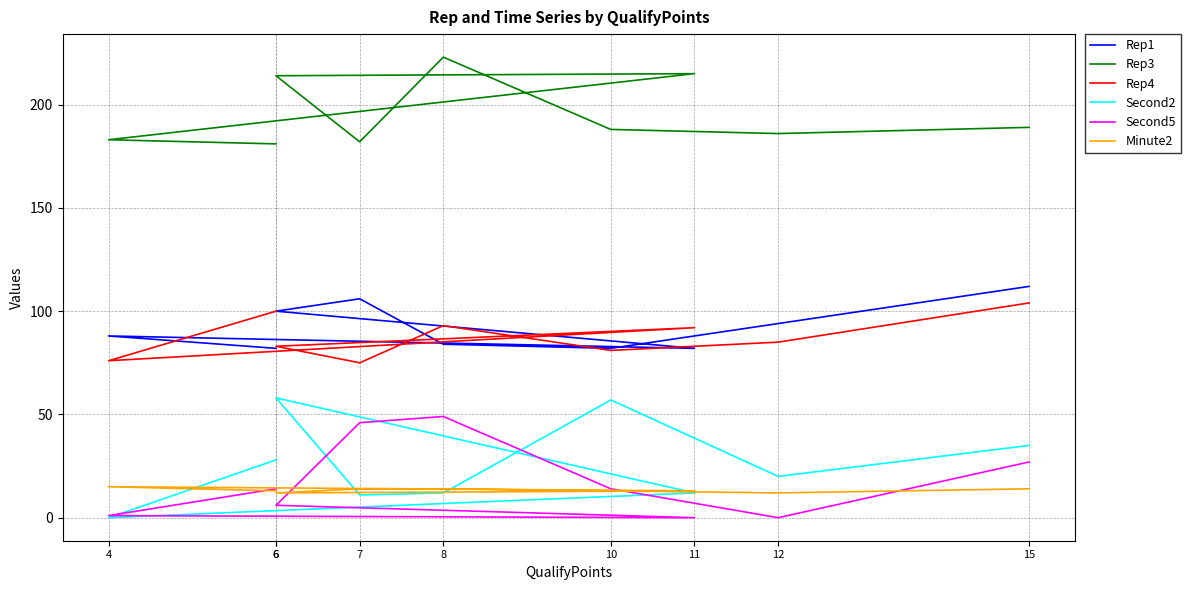

Reading right to left, extract all data points from this chart.

Rep1: 112	94	82	84	106	100	82	88	82
Rep3: 189	186	188	223	182	214	215	183	181
Rep4: 104	85	81	93	75	83	92	76	100
Second2: 35	20	57	12	11	58	12	0	28
Second5: 27	0	14	49	46	6	0	1	14
Minute2: 14	12	13	14	14	12	13	15	13